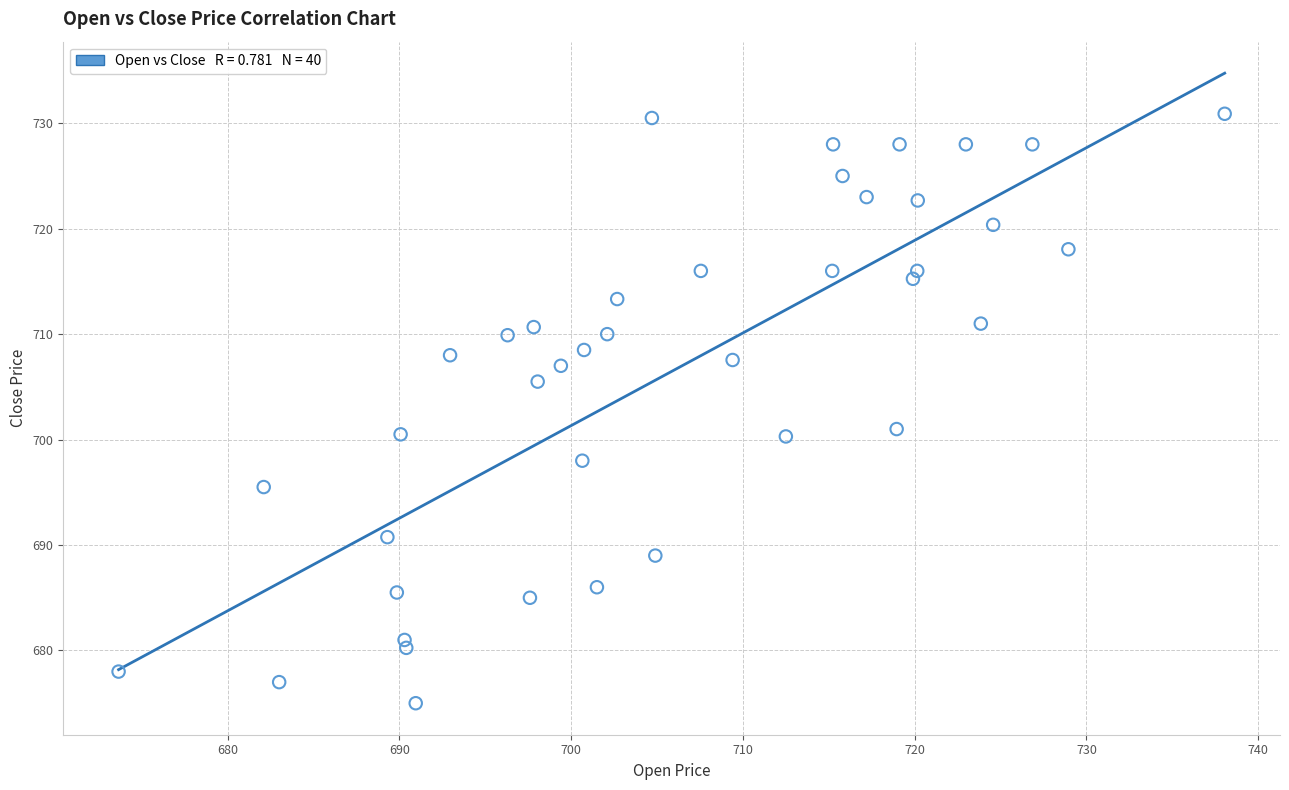

What is the range of X values (max minus min)?

64.4